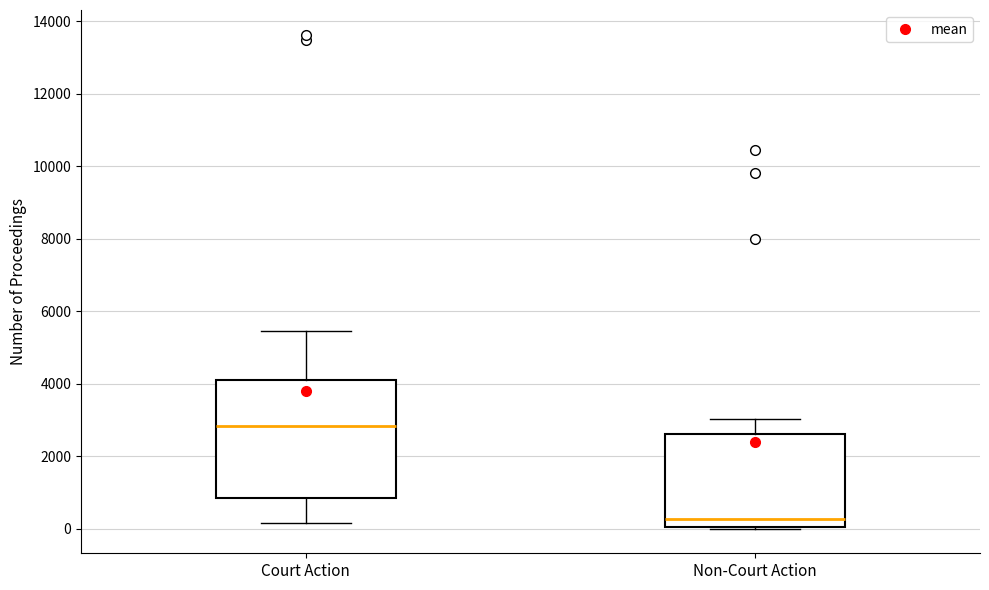

Reading left to right, transcribe this box plot: for each box, give where its median line is, the range the box spans, and where its two whiskers end, as read against the y-axis. The values are not printed on the chart, so give them approximately, as read against the axis.

Court Action: median 2800, box 800 to 4000, whiskers 200 to 5400
Non-Court Action: median 200, box 0 to 2600, whiskers 0 to 3000